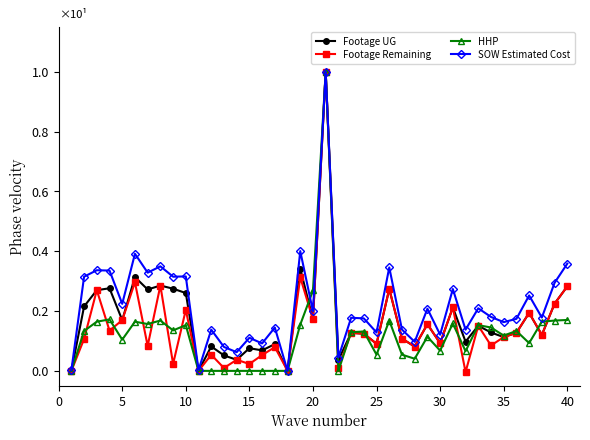

Rank the series by their average value, from highest to lowest.

SOW Estimated Cost, Footage UG, Footage Remaining, HHP